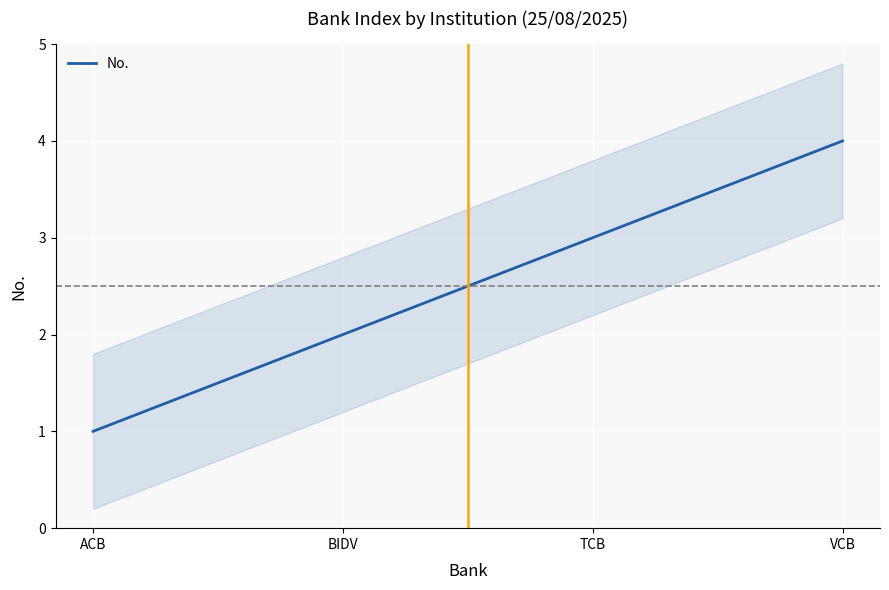

Count the number of categories in the chart.

4